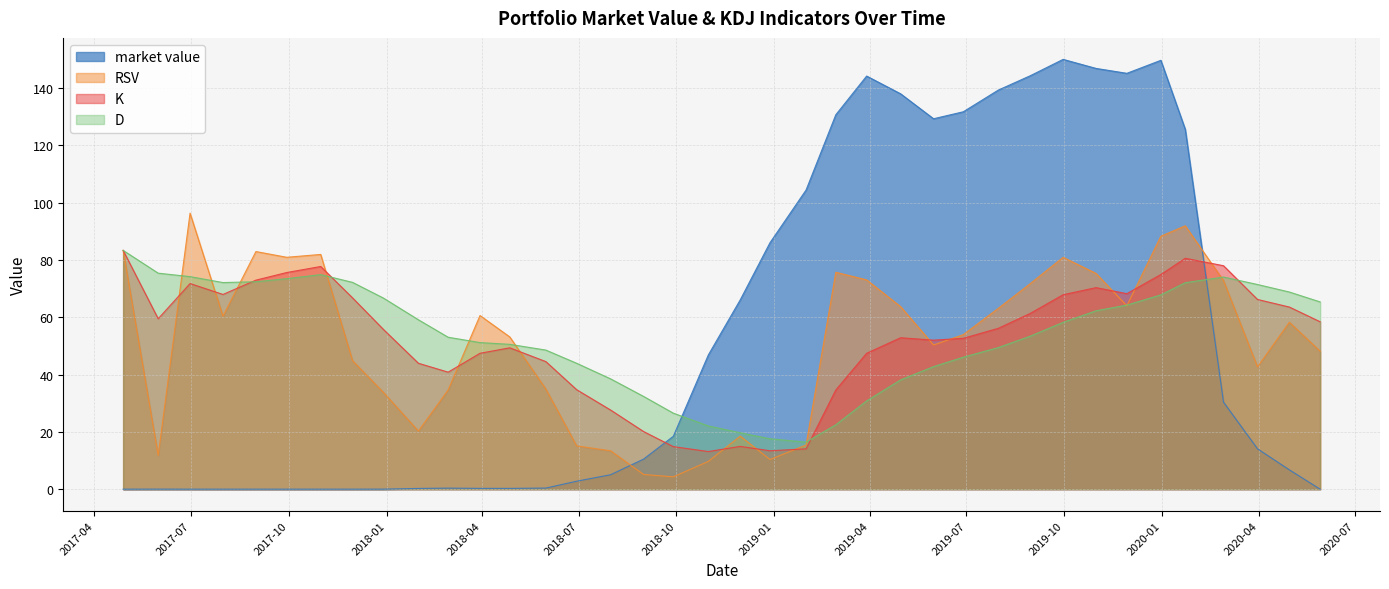

At which category does the chart reach its minimum across all series?

2017-04-28